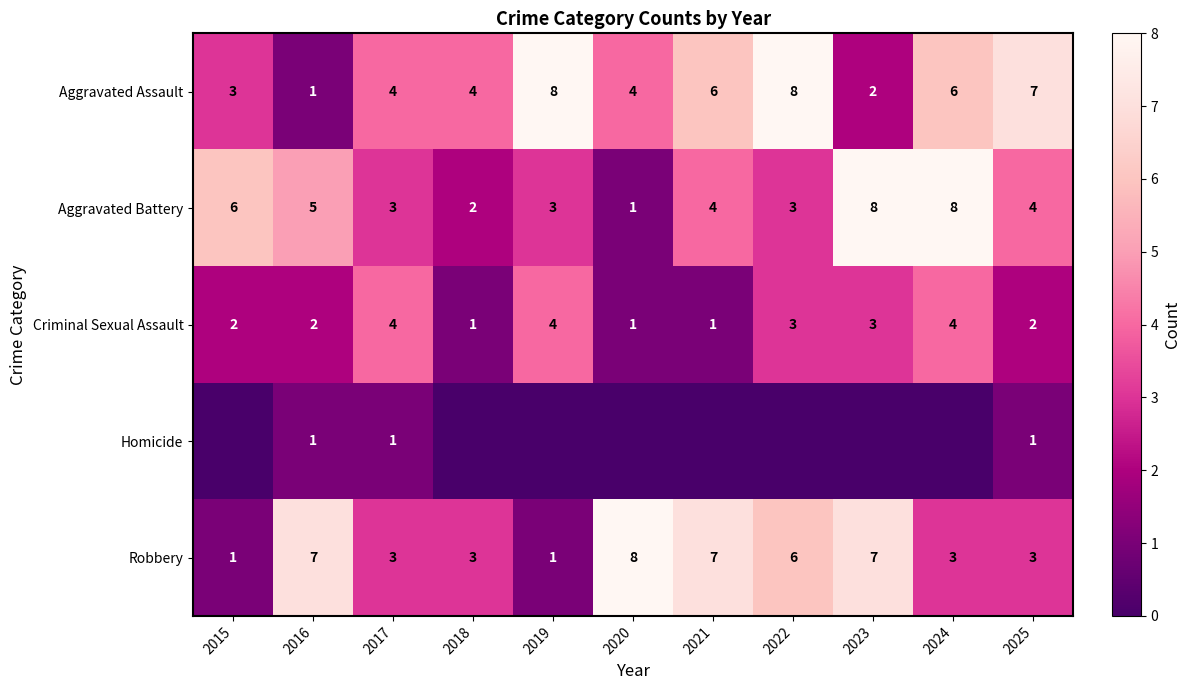

Read the Criminal Sexual Assault value at 2017.

4